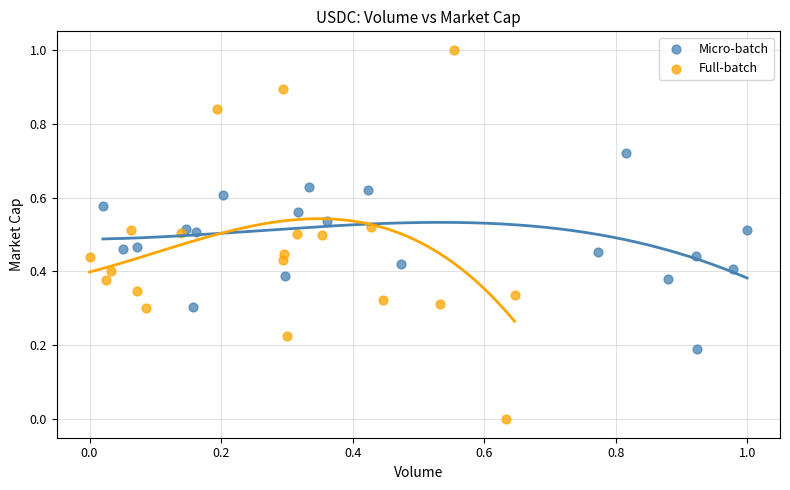

Which series contains the lowest Y value?

Full-batch